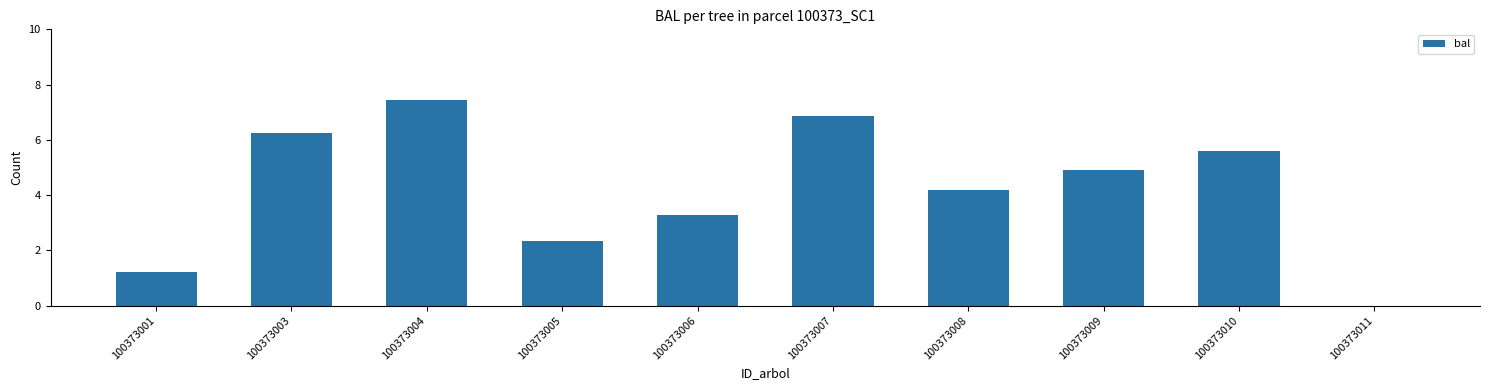

Are the bars horizontal?

No